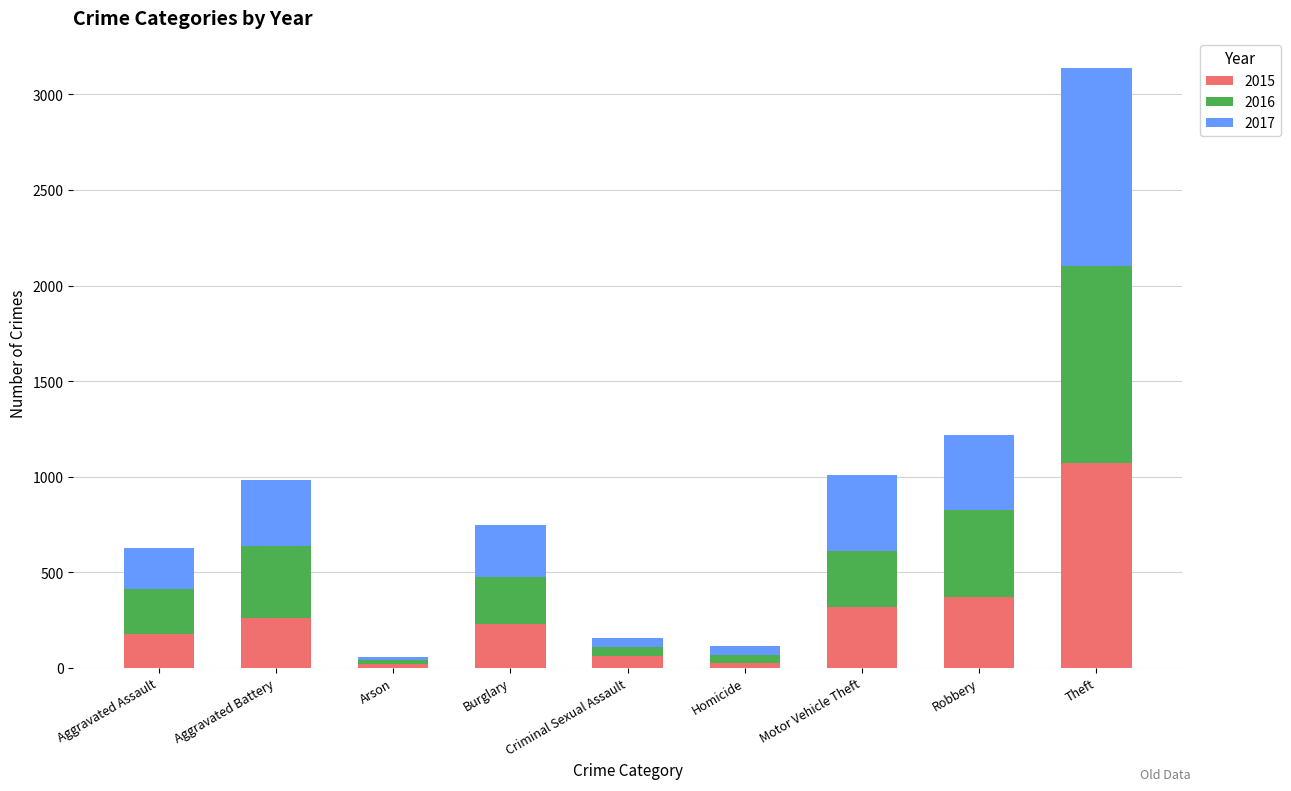

Are the bars horizontal?

No